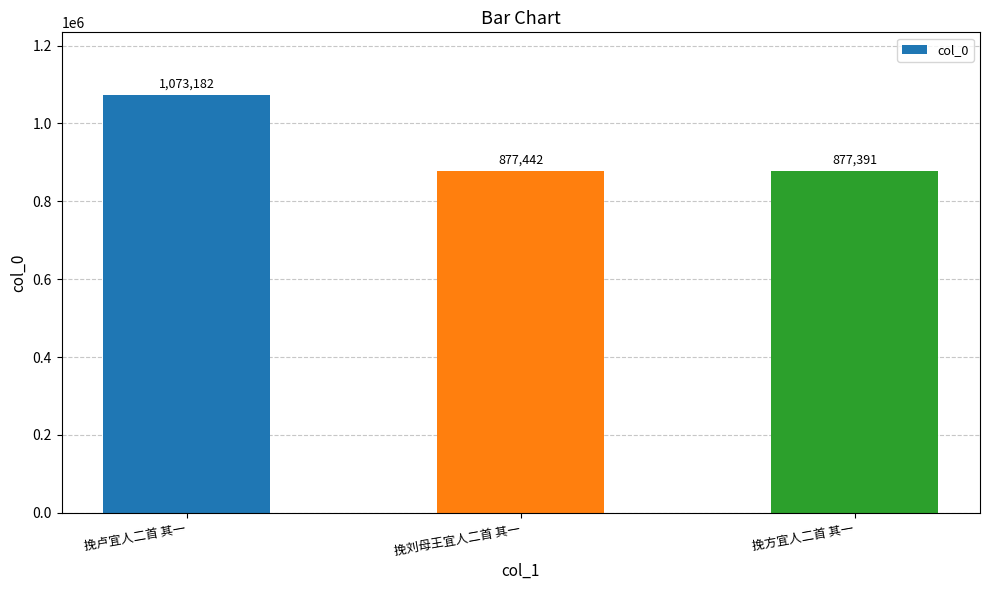

What is the change in value from 挽刘母王宜人二首 其一 to 挽方宜人二首 其一?

-51